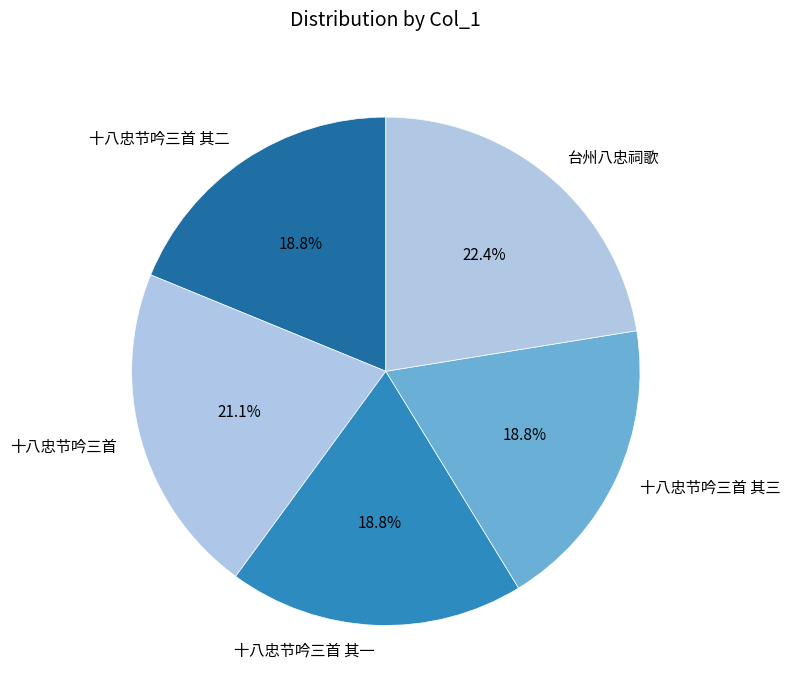

To the nearest percent, what percentage of the pie is 十八忠节吟三首 其二?

19%